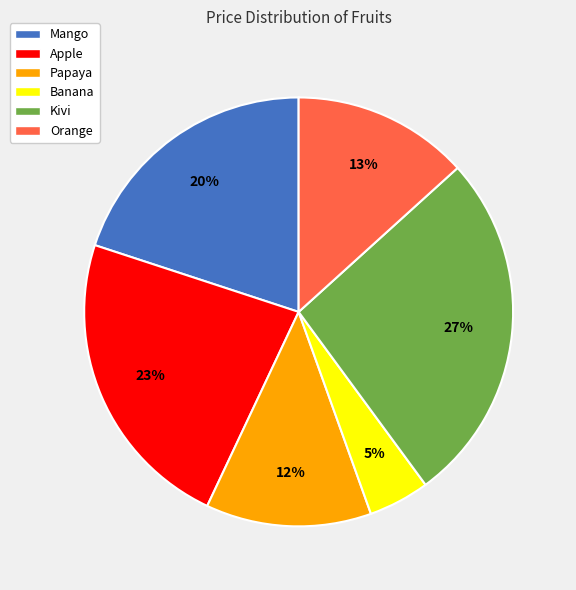

Which category has the biggest portion of the pie?

Kivi